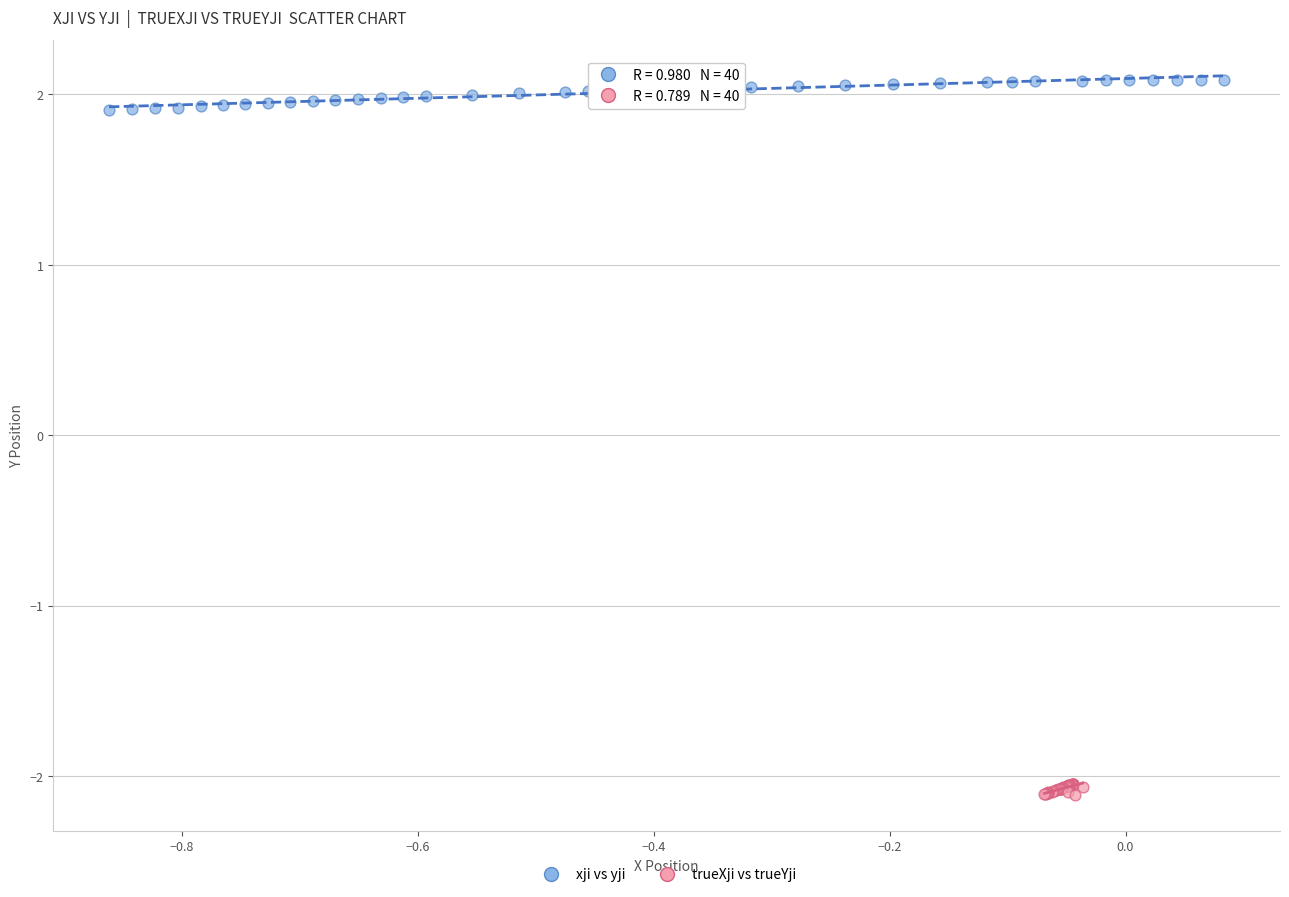

Which series reaches the minimum Y coordinate?

trueXji vs trueYji